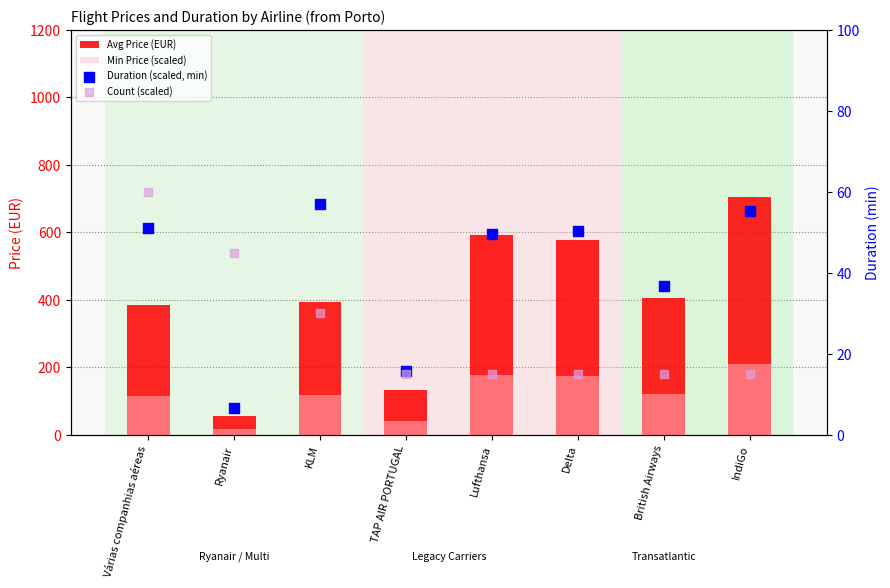

What is the total value across all series at Várias companhias aéreas?

610.6